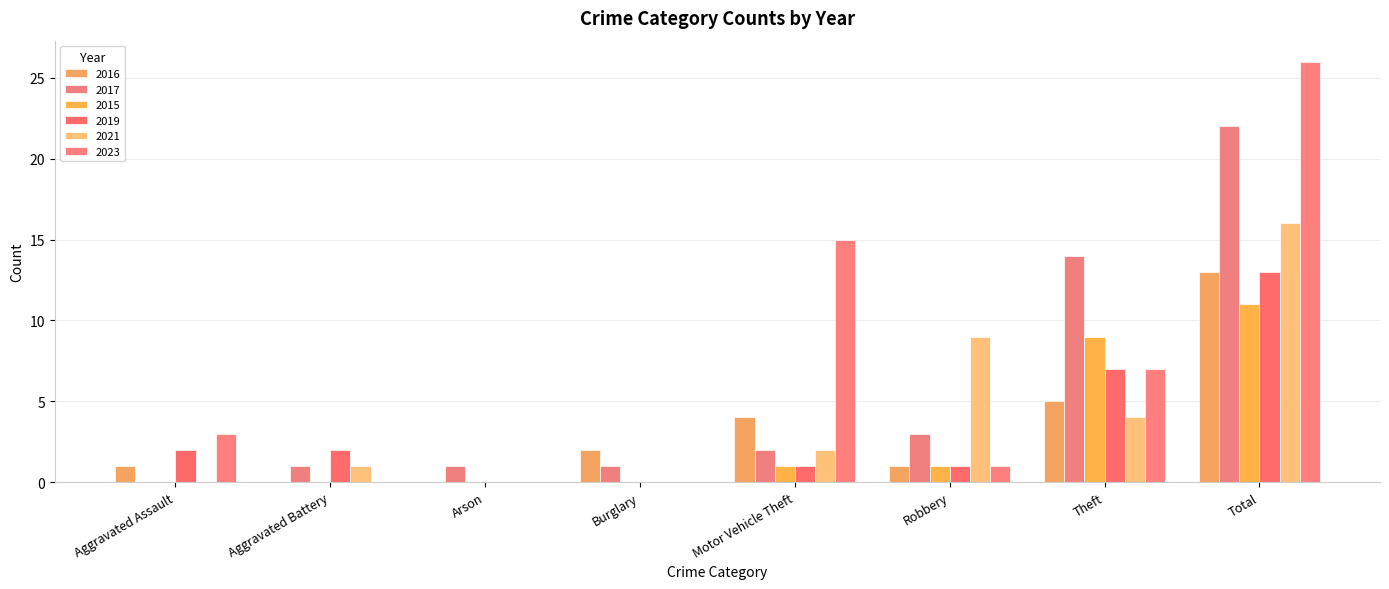

What are all the series names shown in the legend?

2016, 2017, 2015, 2019, 2021, 2023